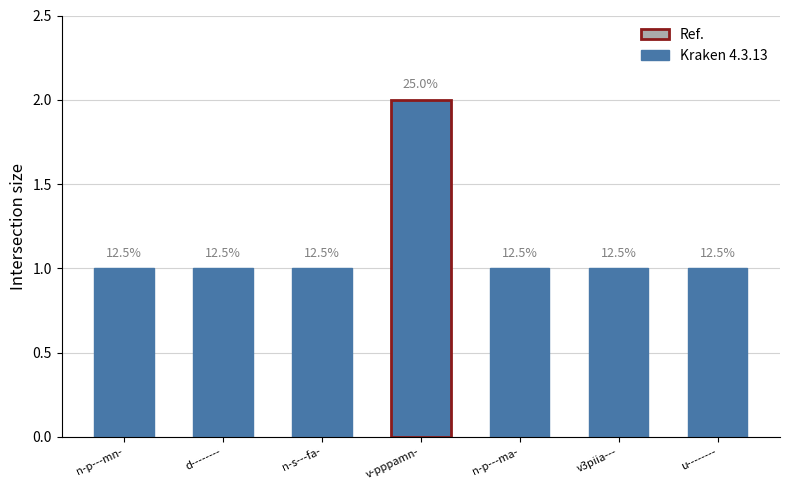

What is the value of the 4th bar from the left?

2